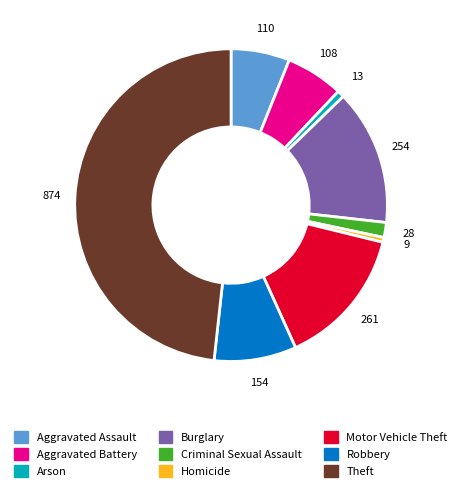

Is Aggravated Assault the majority of the pie?

No